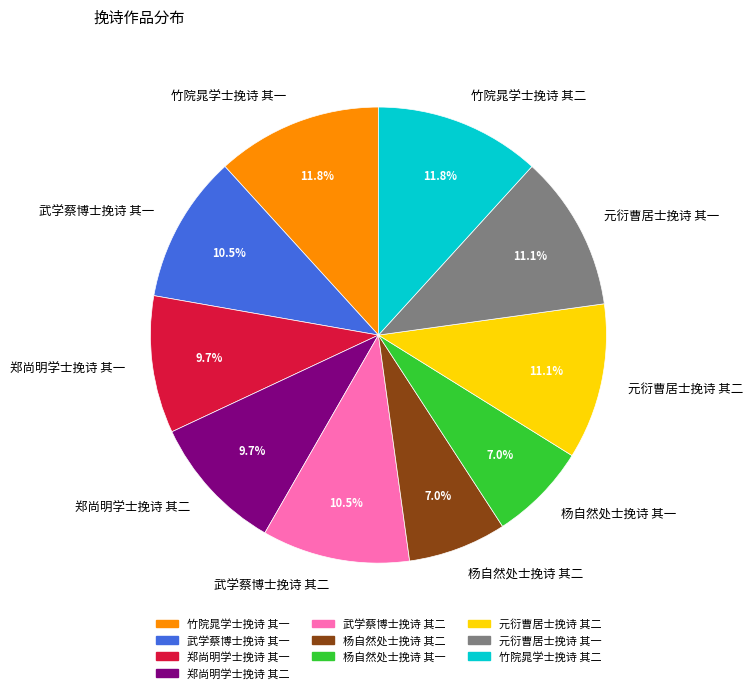

How many slices are in this pie chart?

10